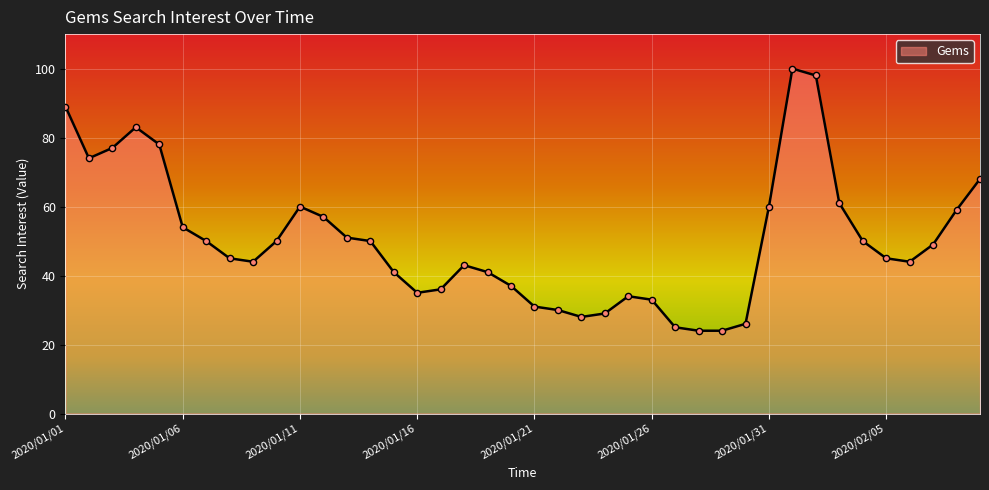

What is the difference between the maximum and minimum values?

76